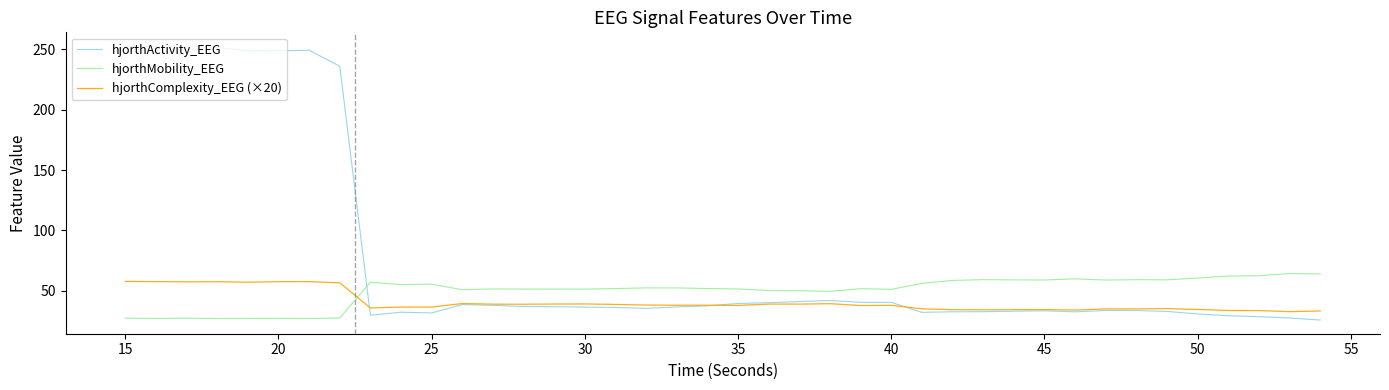

List the series in order of their overall mean, lowest first.

hjorthComplexity_EEG (×20), hjorthMobility_EEG, hjorthActivity_EEG